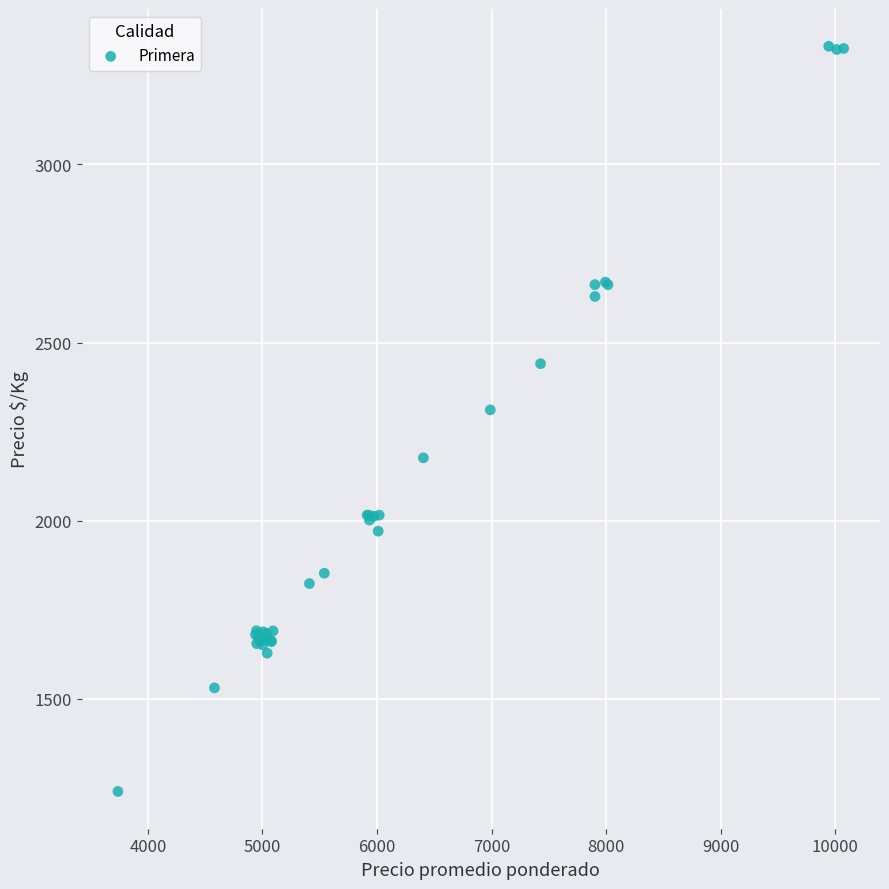

What Y value in the scatter plot is closest to 2285?

2310.8